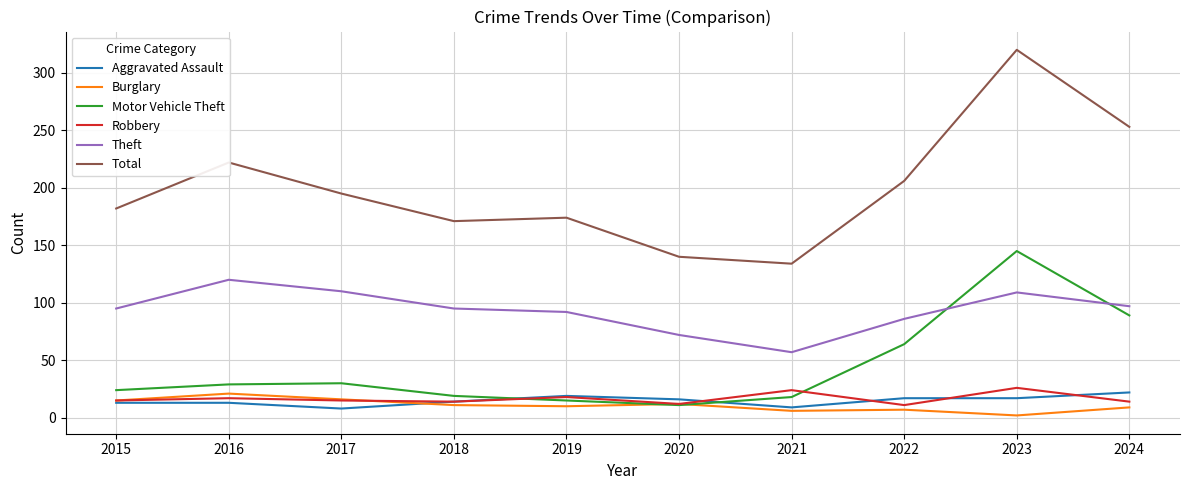

What is the highest value of the Robbery series?

26